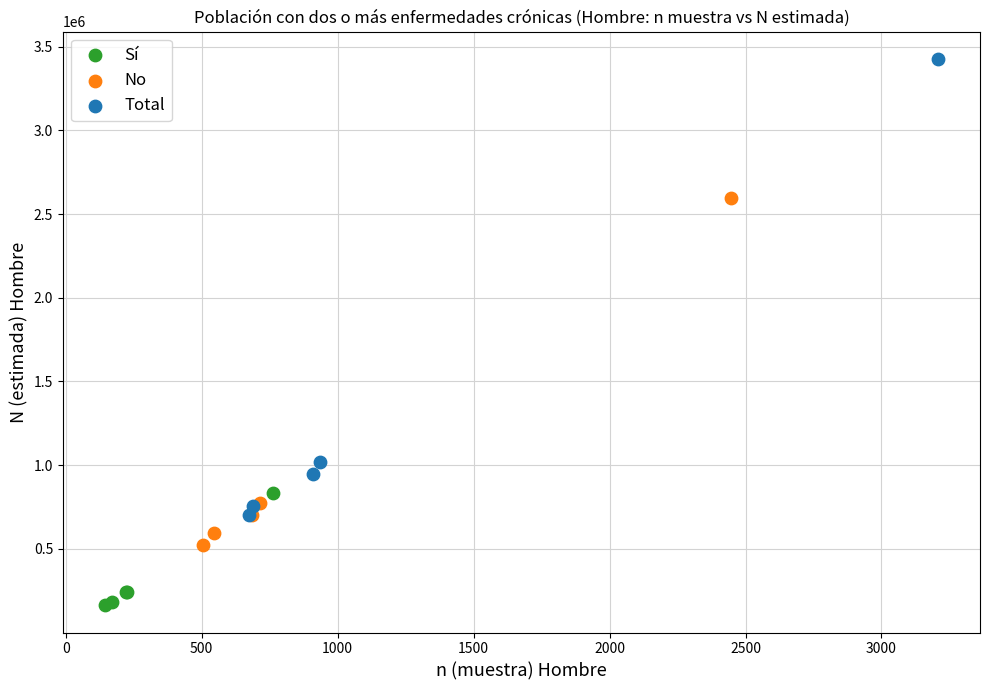

Which series has the largest Y range (max minus min)?

Total